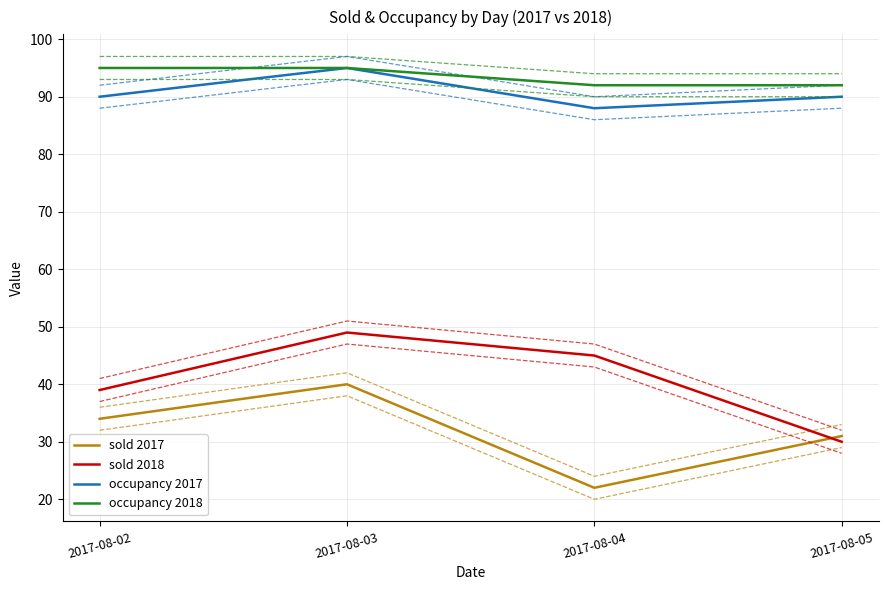

How many values in the sold 2018 series exceed 45?

1